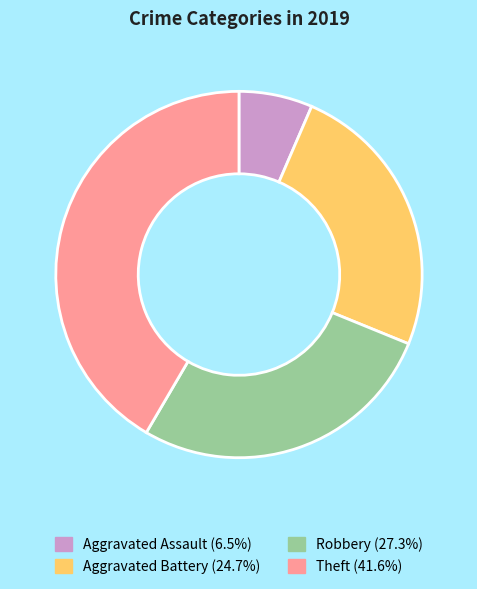

Is the sum of Aggravated Battery and Robbery greater than half?

Yes